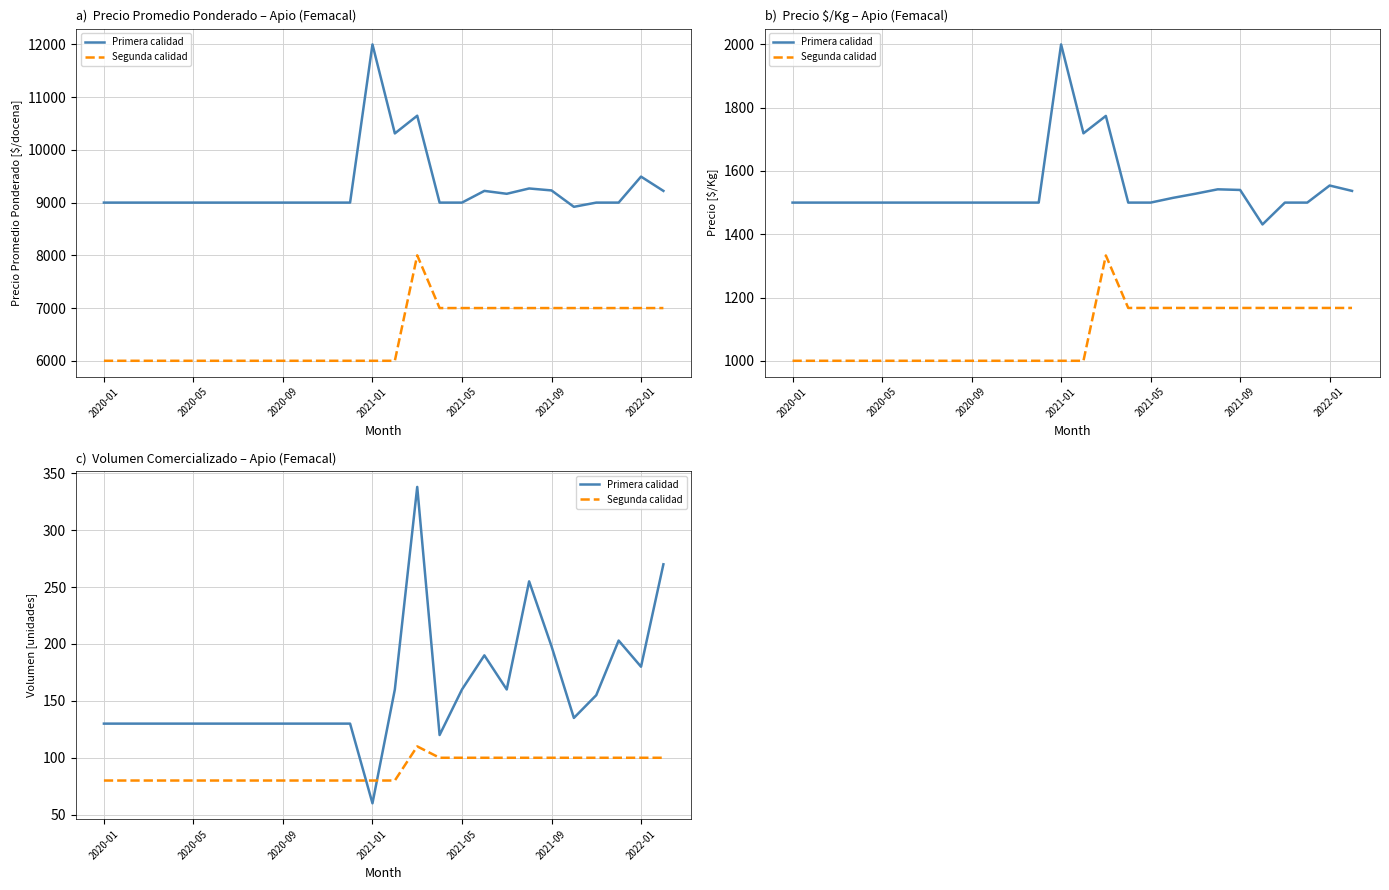

Reading left to right, list all the values displayed in this chart.

Primera calidad: 130	130	130	130	130	130	130	130	130	130	130	130	60	160	338	120	160	190	160	255	198	135	155	203	180	270
Segunda calidad: 80	80	80	80	80	80	80	80	80	80	80	80	80	80	110	100	100	100	100	100	100	100	100	100	100	100